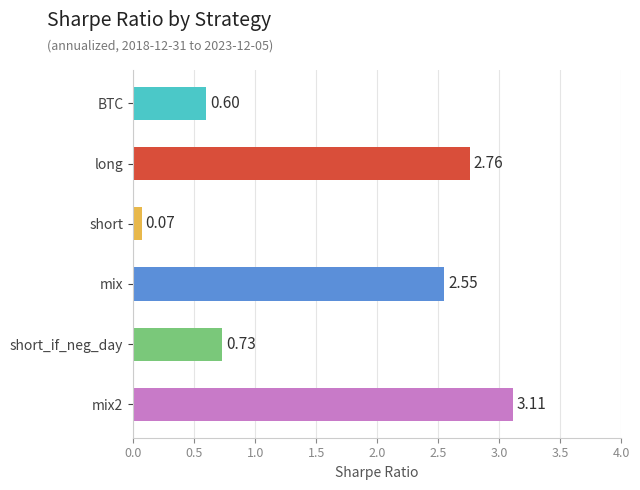

Which category has the lowest value across all series?

short